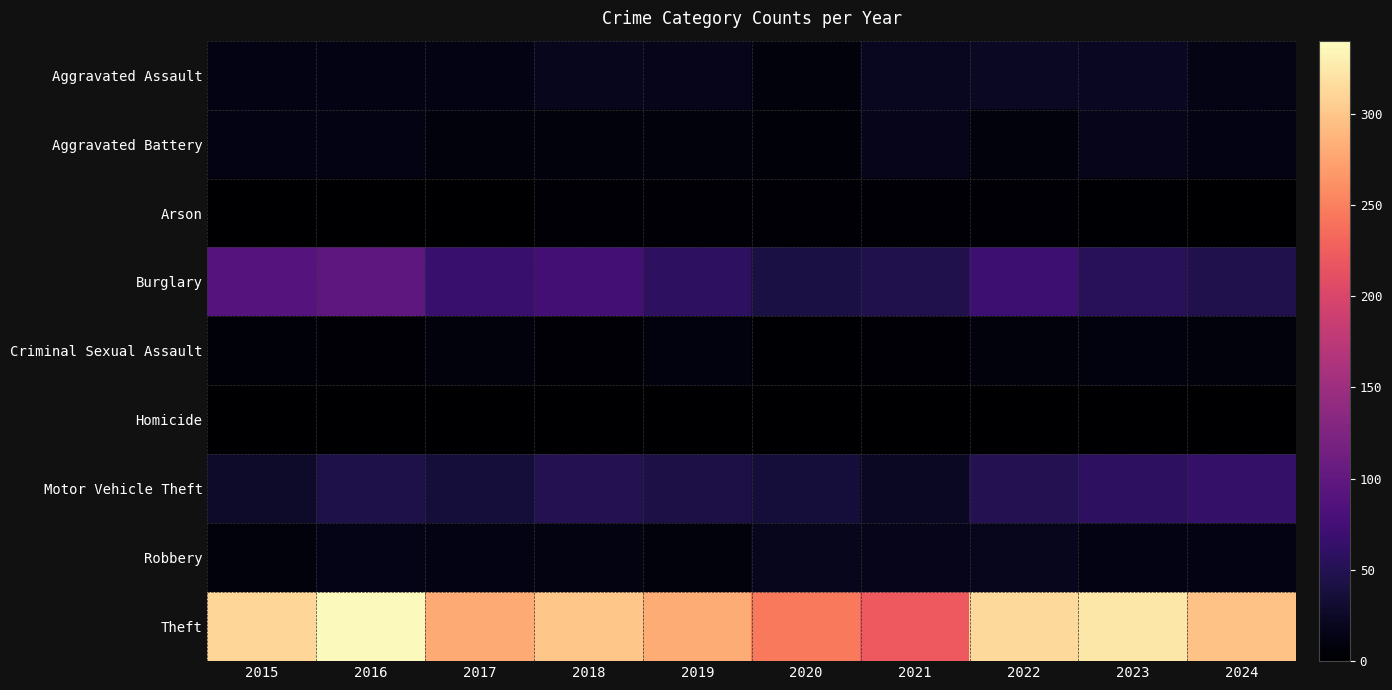

At 2023, list the series in order from largest to smallest.

Theft, Motor Vehicle Theft, Burglary, Aggravated Assault, Aggravated Battery, Robbery, Criminal Sexual Assault, Arson, Homicide